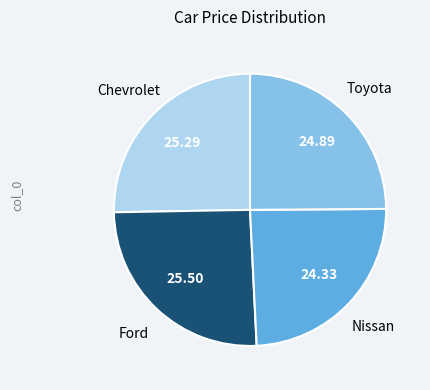

Is there a majority slice in this chart?

No